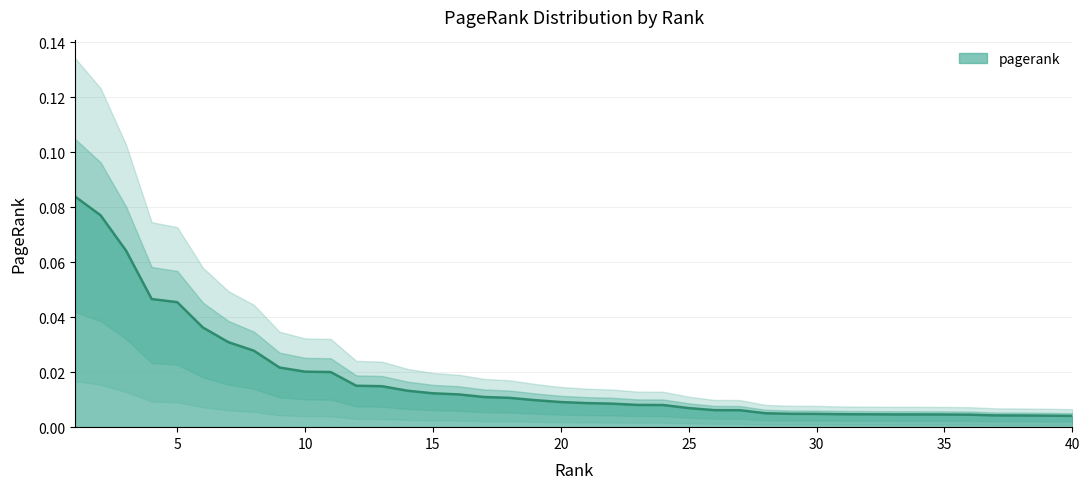

Which label corresponds to the smallest value in the chart?

40